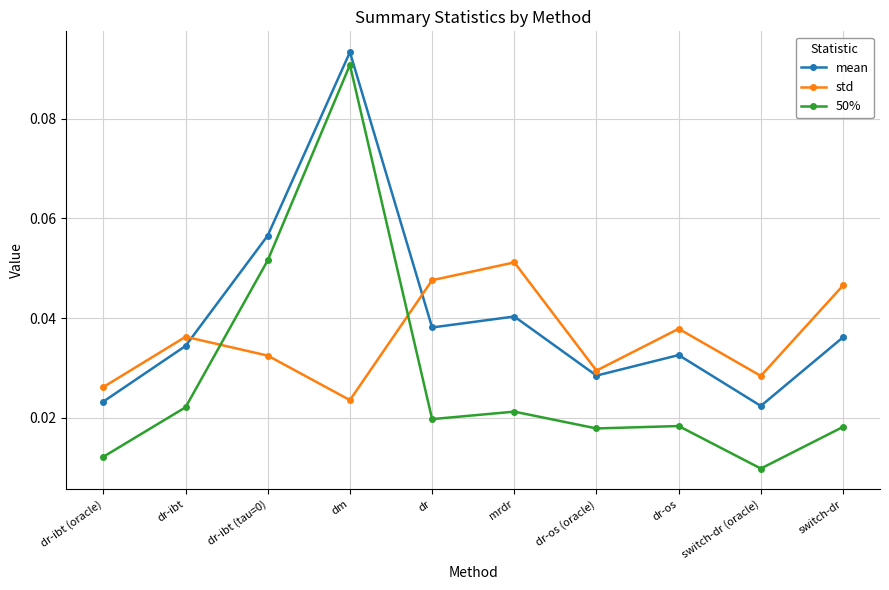

After their last crossing, which series has the higher values: 50% or std?

std